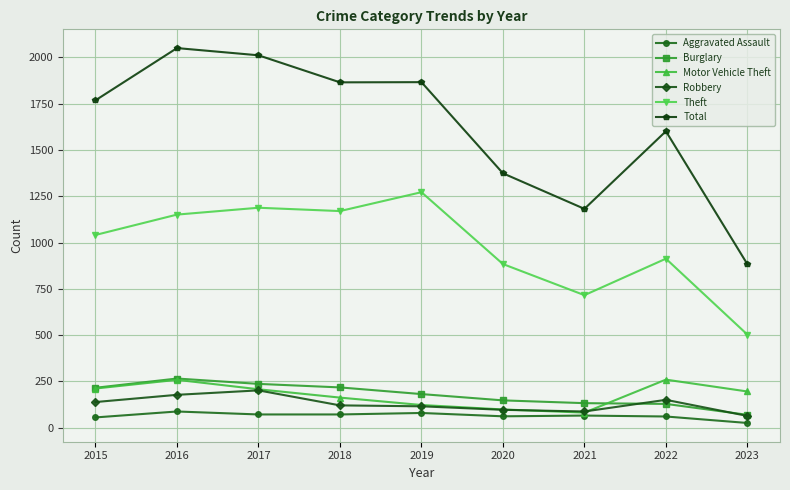

What value does the Robbery series have at 2015?

139